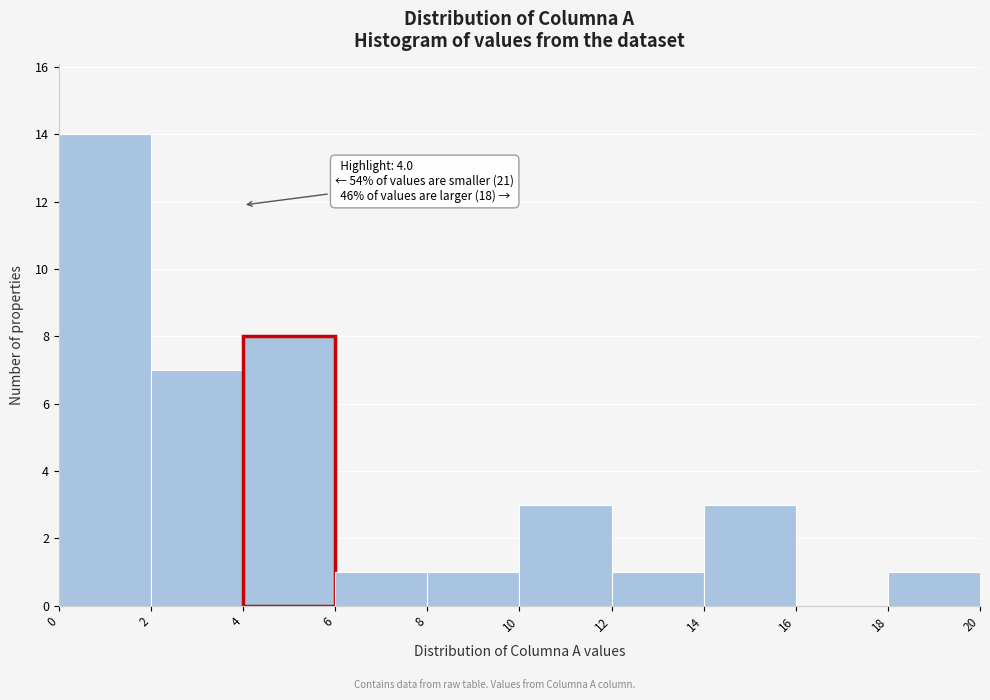

Over which range of the x-axis is the bar tallest?

0 to 2